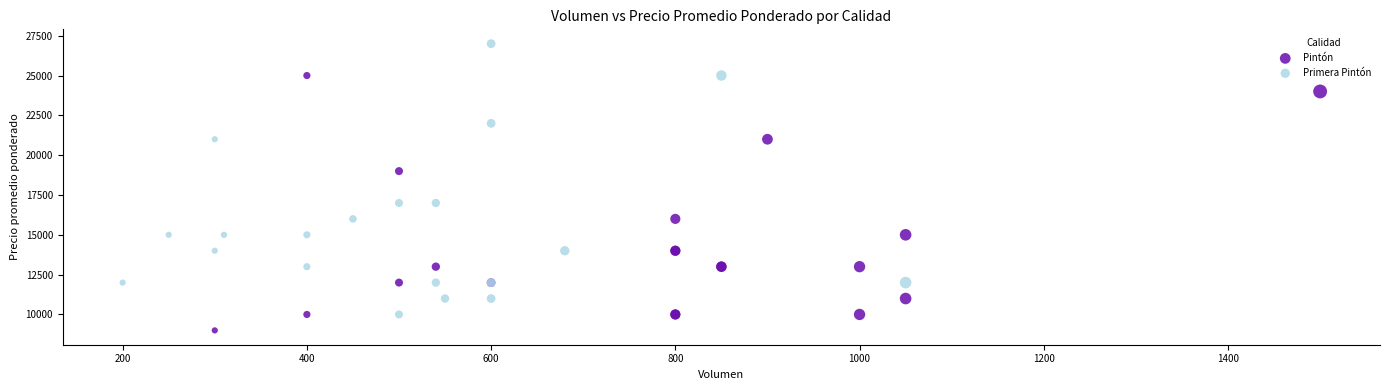

What are all the series names shown in the legend?

Pintón, Primera Pintón